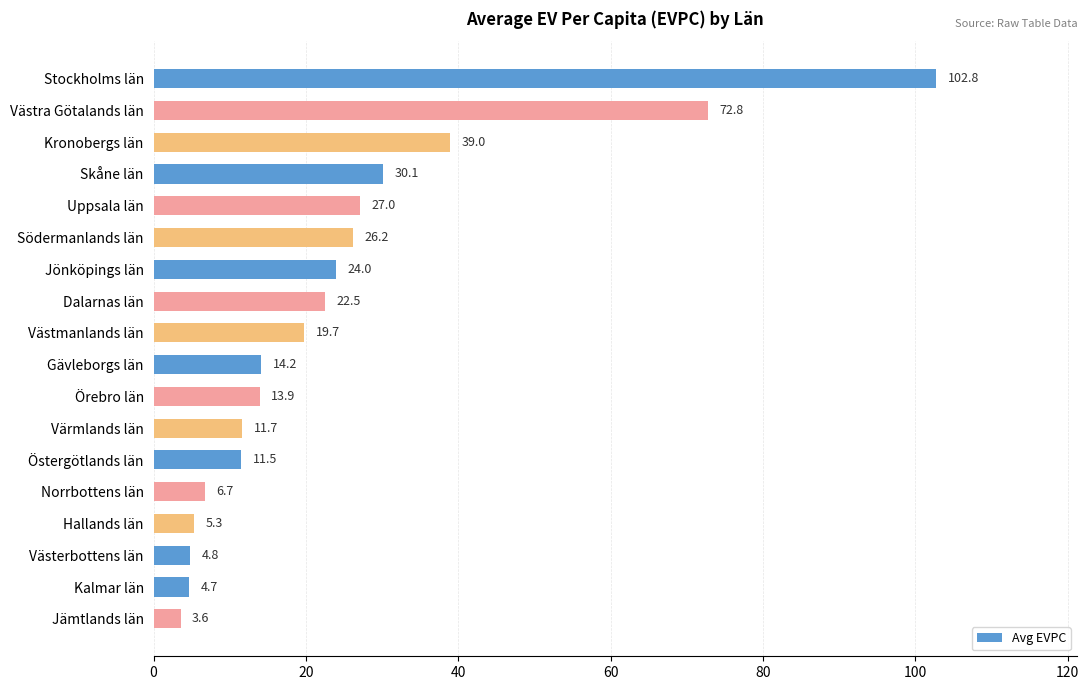

What is the difference between the second highest and minimum values?

69.3